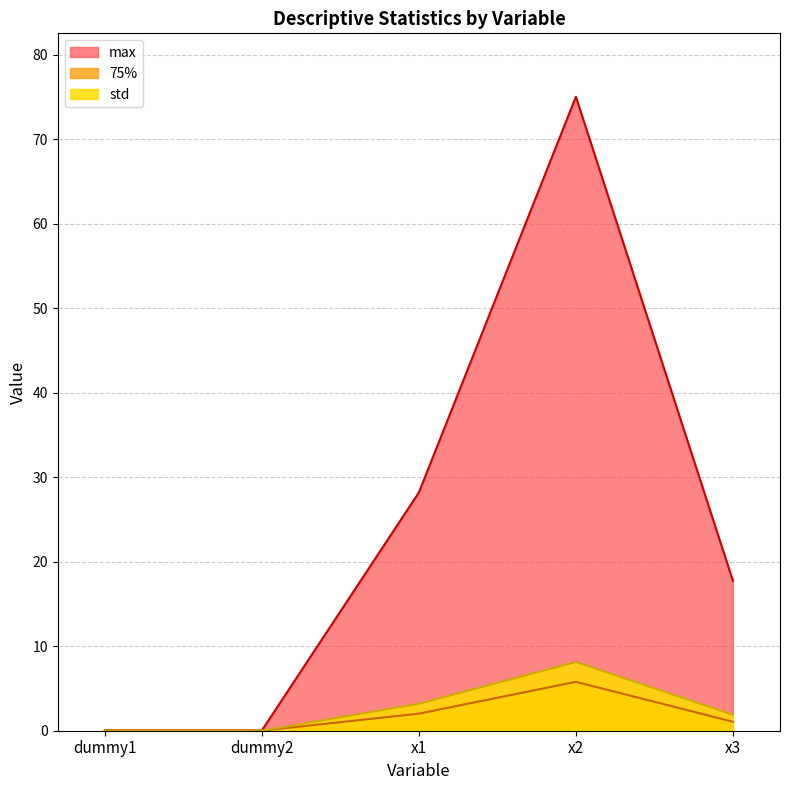

What is the label of the 3rd point from the right?

x1